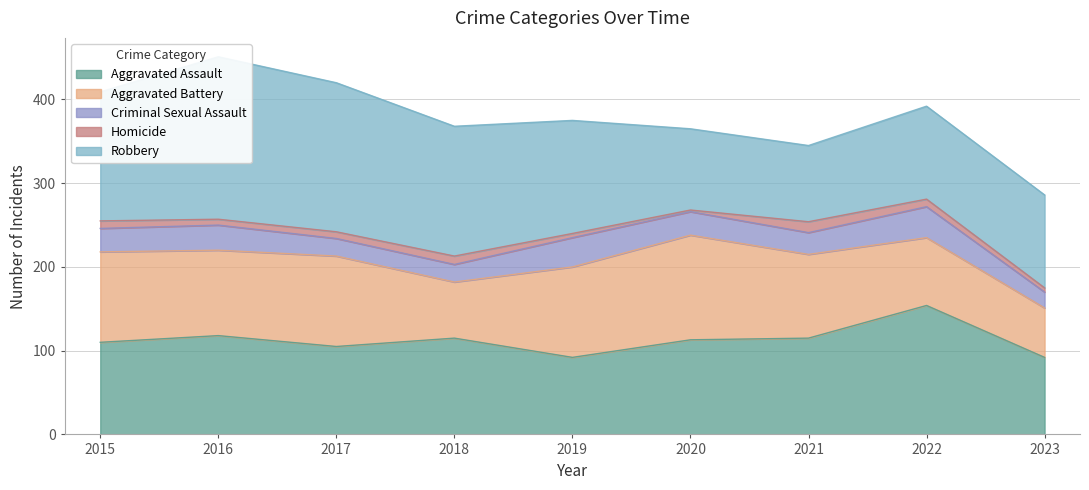

What is the value of the Aggravated Battery point at the 4th from the left?

67